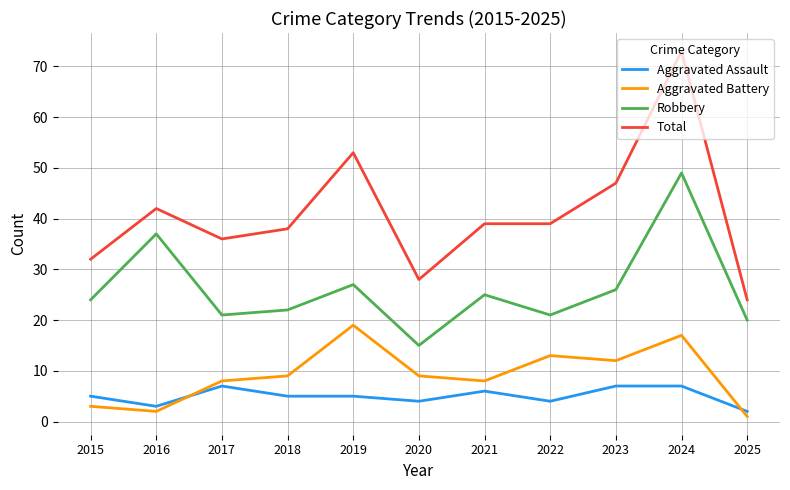

True or false: Total and Aggravated Assault intersect in this chart.

False